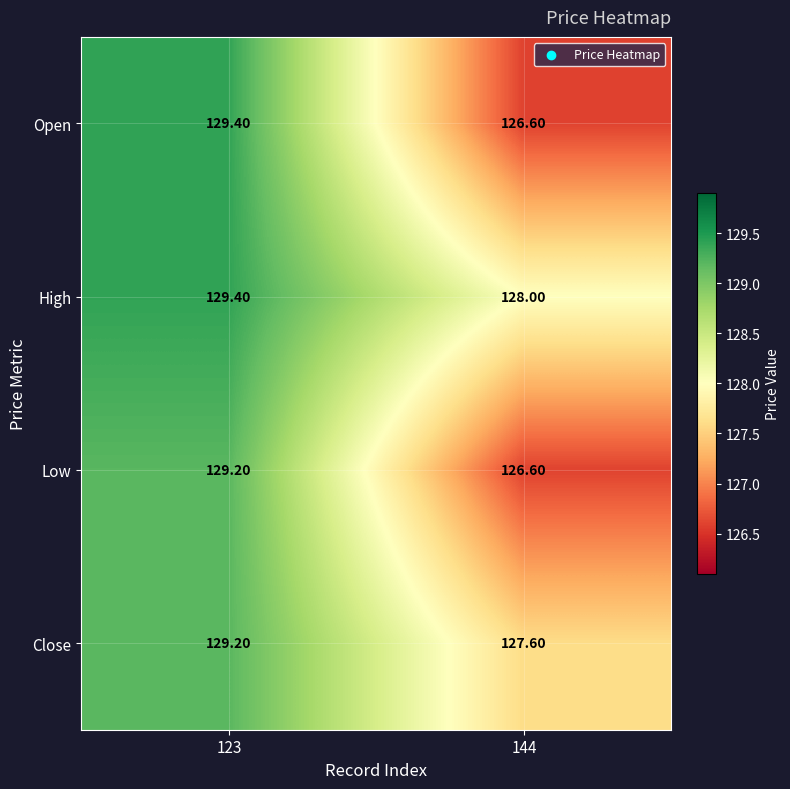

What is the sum of the Close values at 144 and 123?

256.8